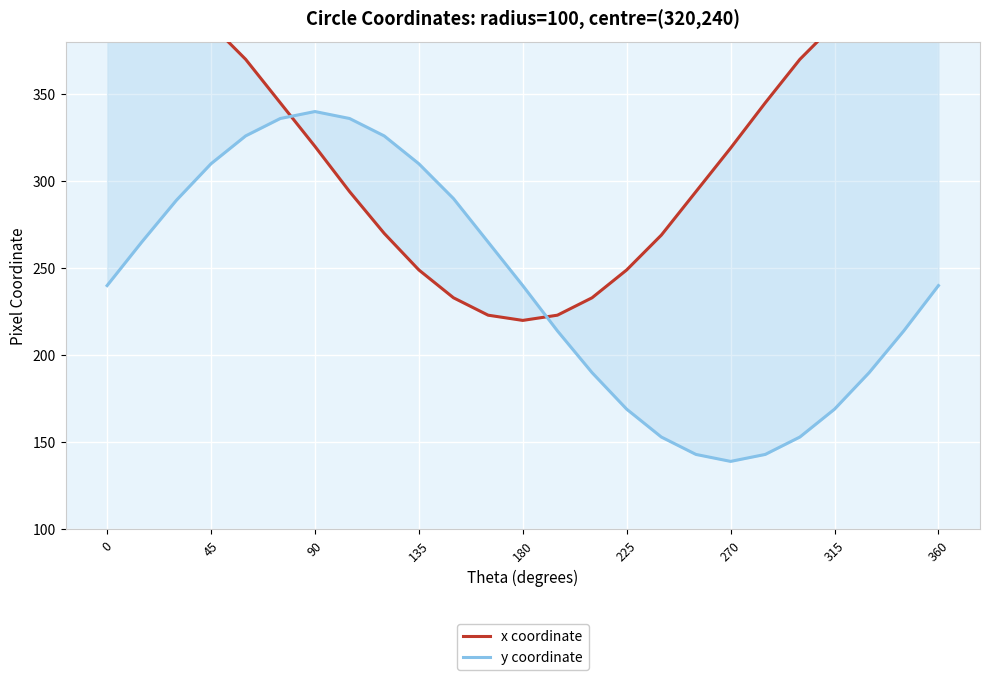

What is the difference between the second highest and second lowest values in the x coordinate series?

197